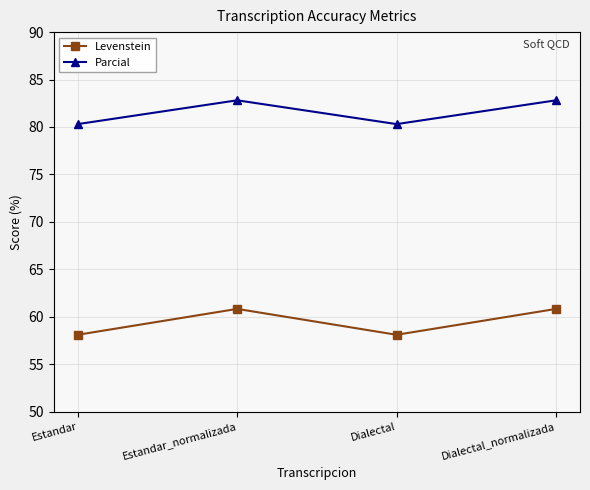

How many interior local valleys does the Levenstein series have?

1